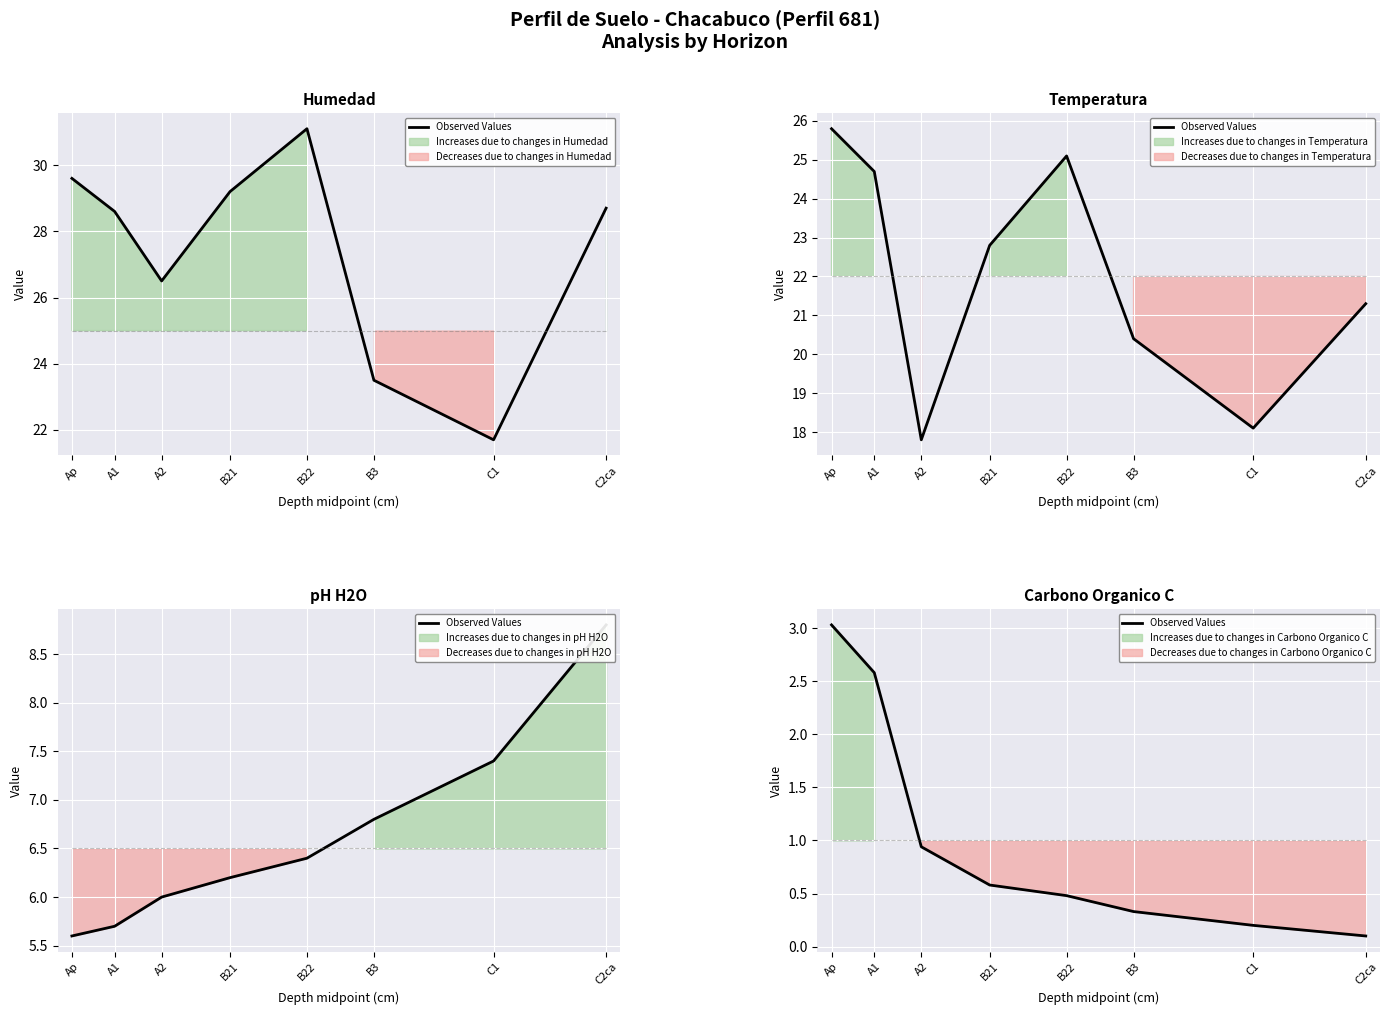

What is the ratio of the value at B21 to the value at A1?

0.2